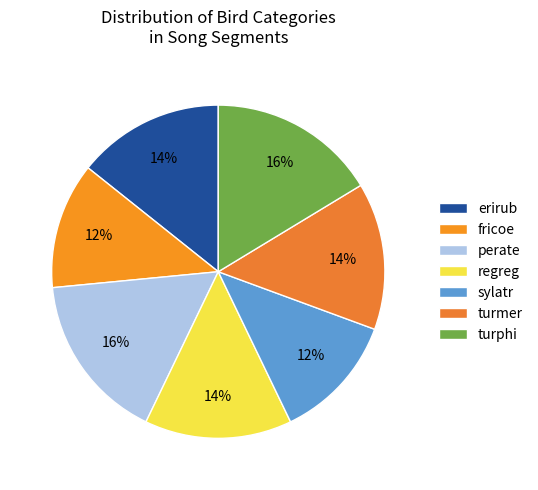

To the nearest percent, what is the difference between the largest and smallest slice percentages?

4%